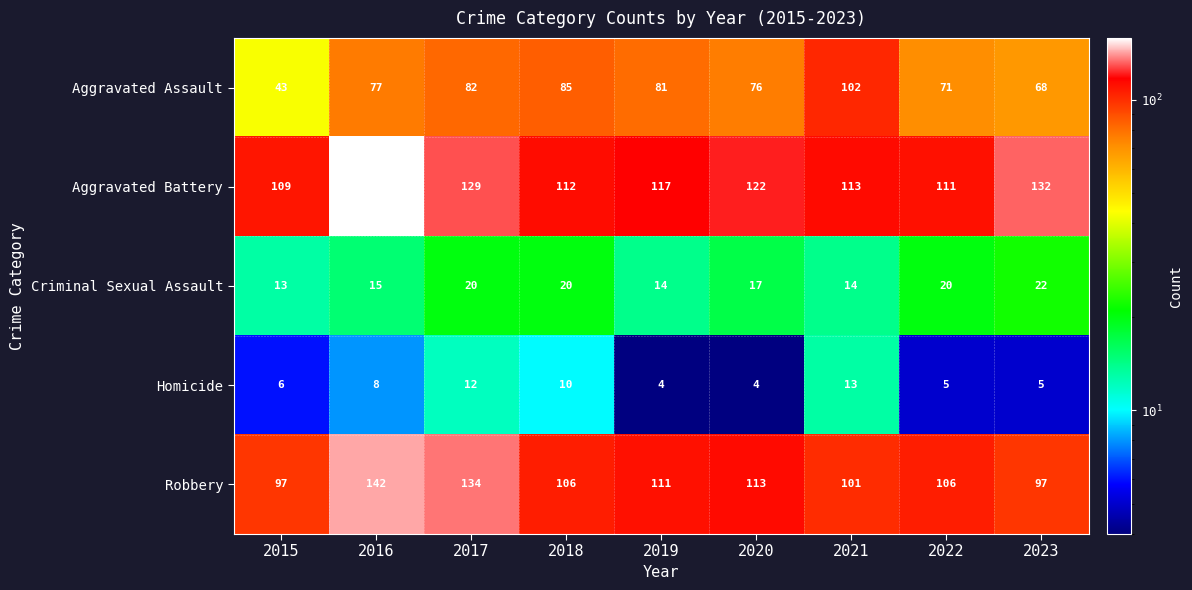

What is the total value across all series at 2018?

333